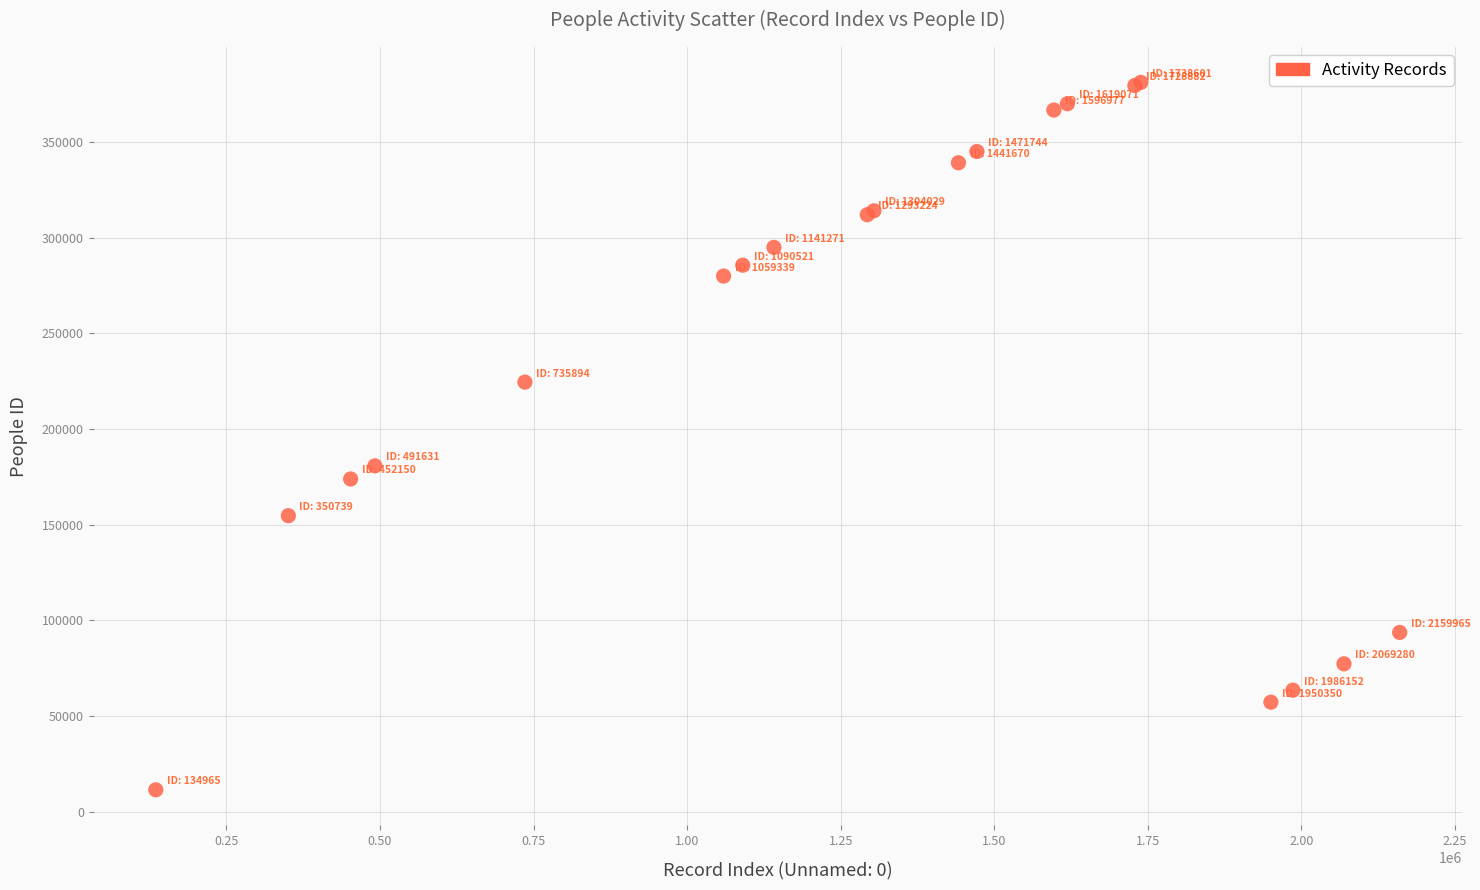

What Y value in the scatter plot is closest to 196302?

180772